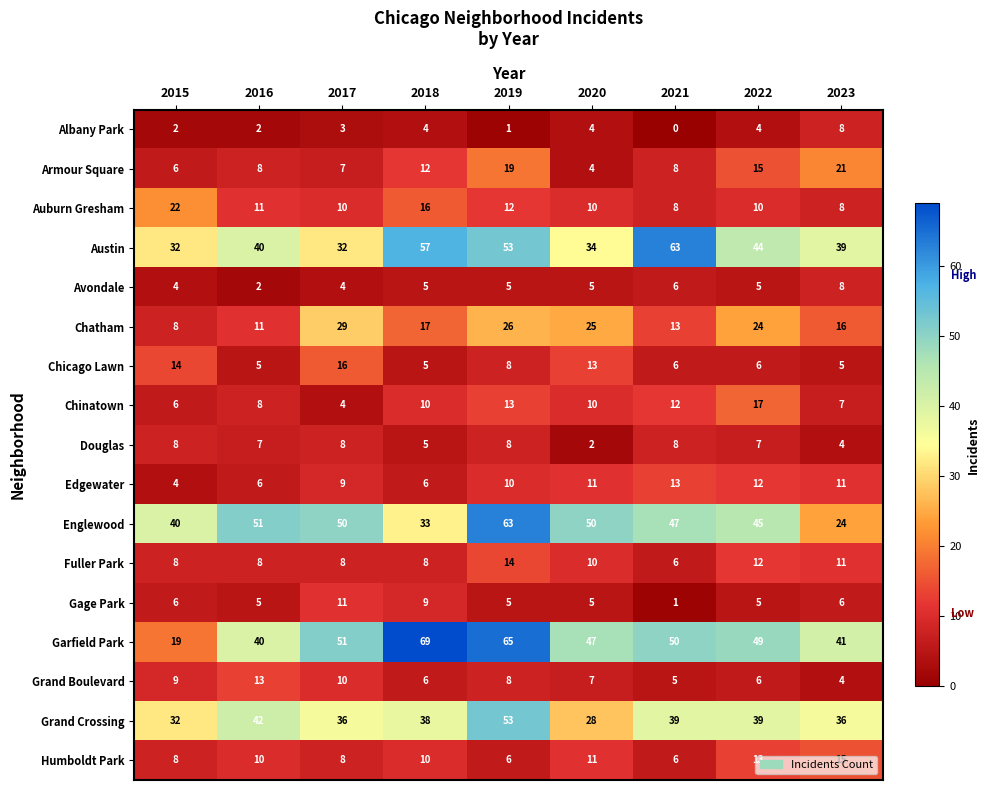

Which series has the widest spread of values?

Garfield Park